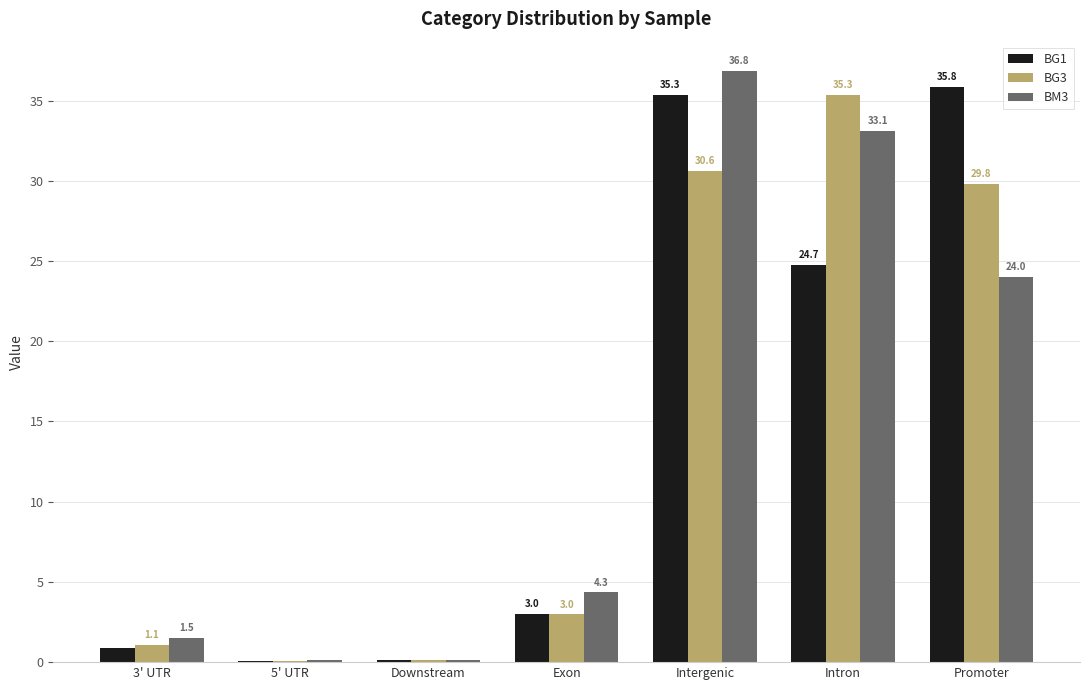

At which label does BG3 first exceed 2?

Exon